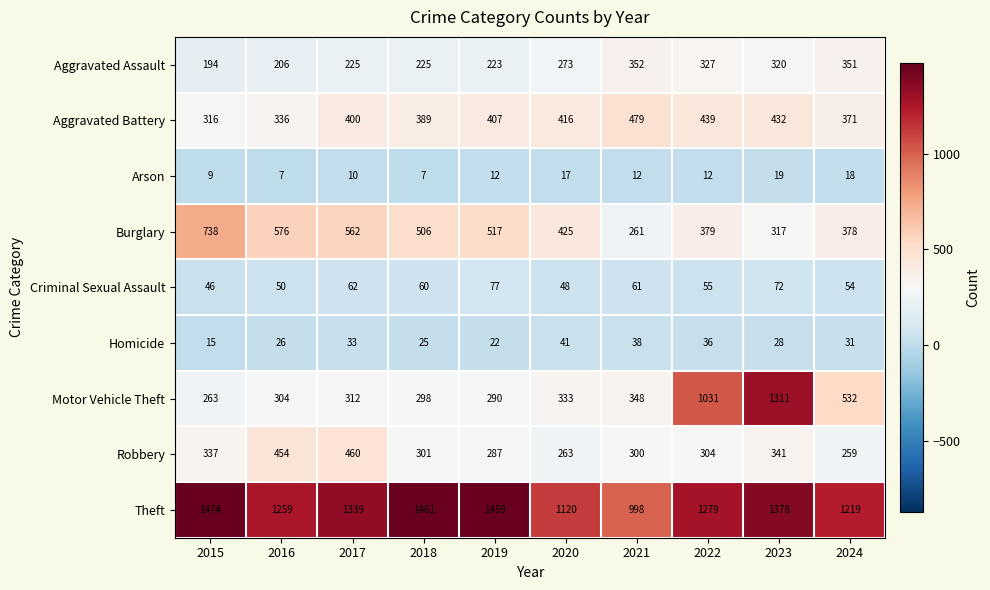

What is the approximate value of Criminal Sexual Assault at 2022, to the nearest 5?

55